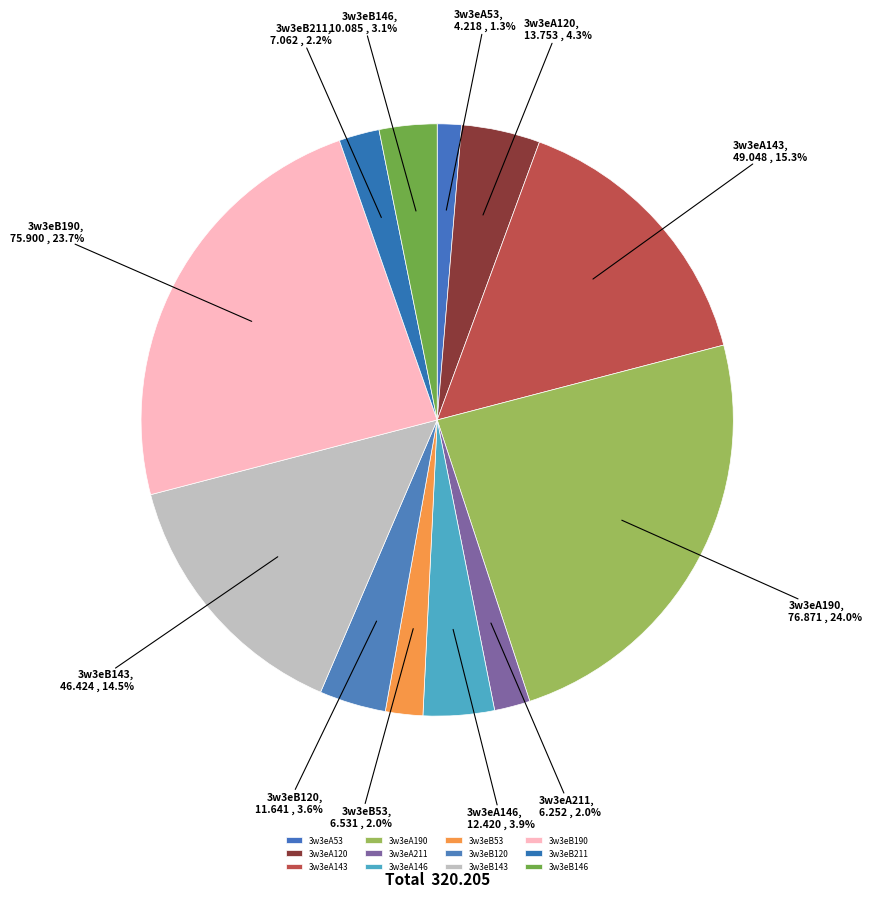

Which has a higher value, 3w3eB120 or 3w3eA120?

3w3eA120